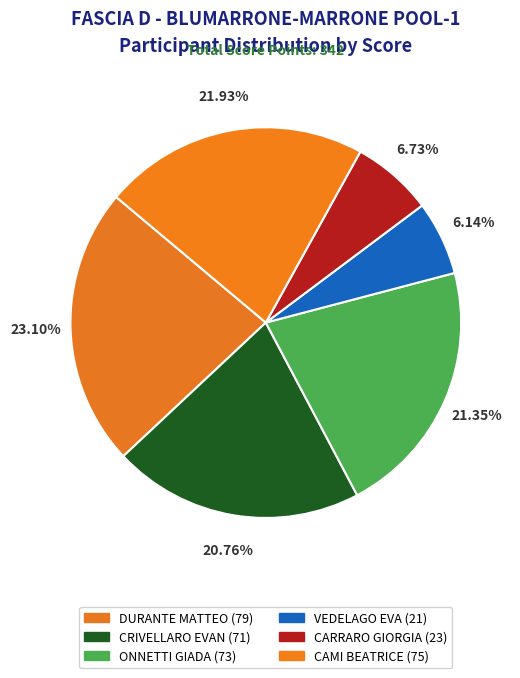

To the nearest percent, what is the average slice percentage?

17%